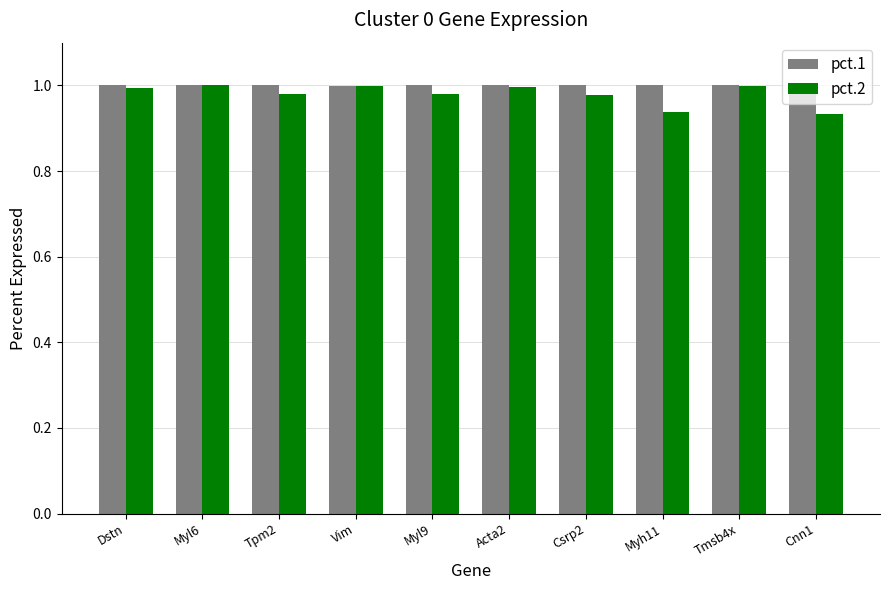

What is the sum of the pct.2 values at Csrp2 and Tpm2?

2.0